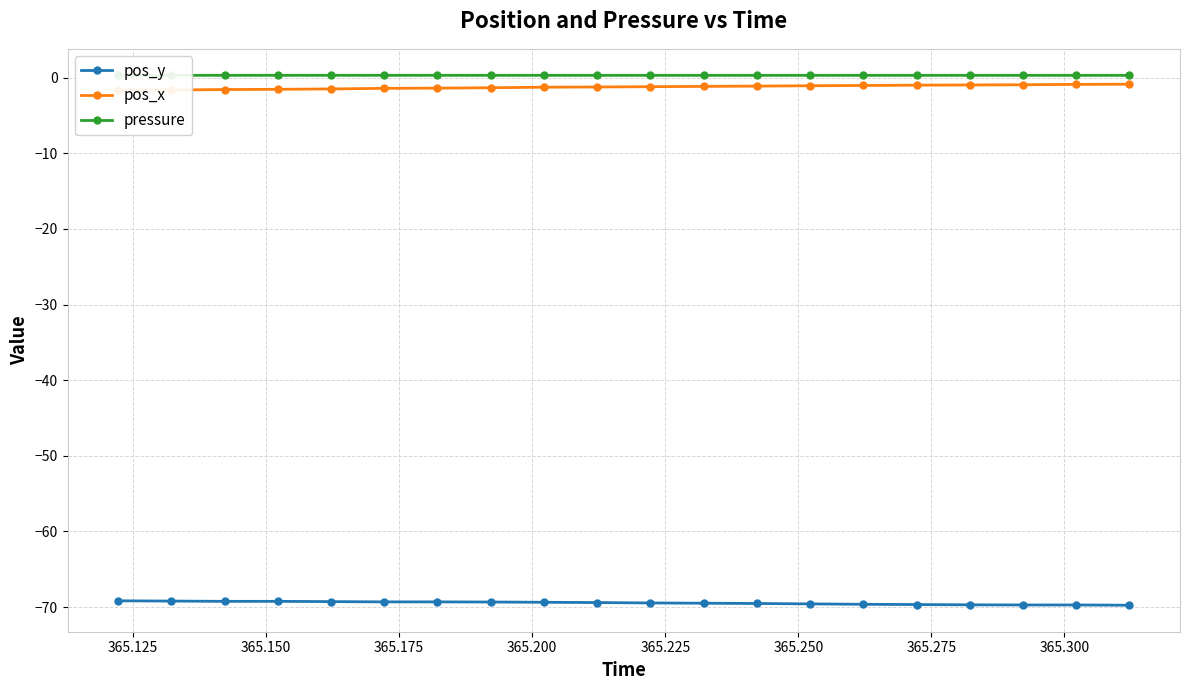

What is the value of the pos_y point at the 1st from the left?

-69.2